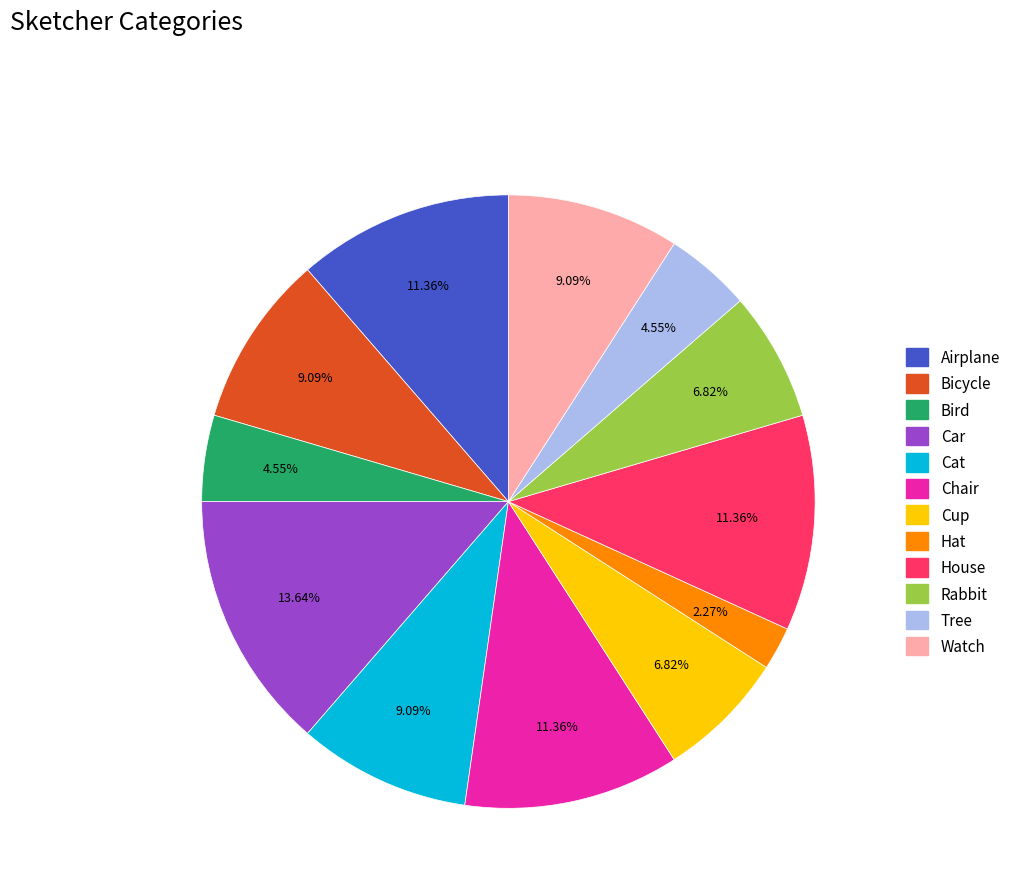

To the nearest percent, what is the difference between the largest and smallest slice percentages?

11%